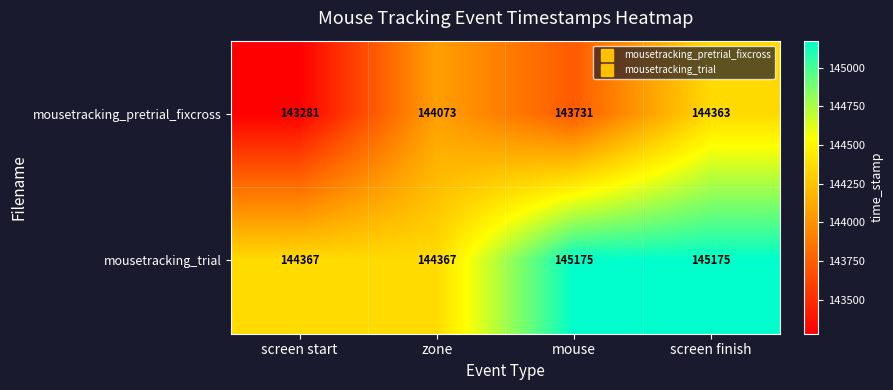

True or false: mousetracking_trial has a value of 196400 at zone.

False